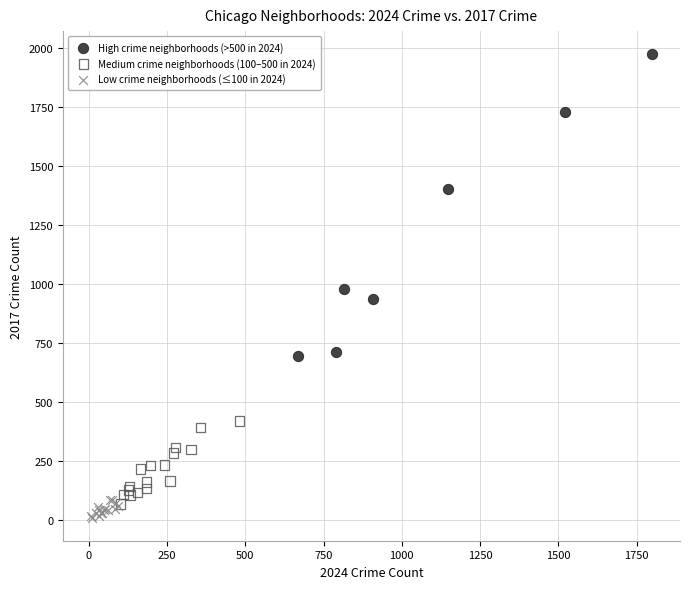

Which series has the largest Y range (max minus min)?

High crime neighborhoods (>500 in 2024)